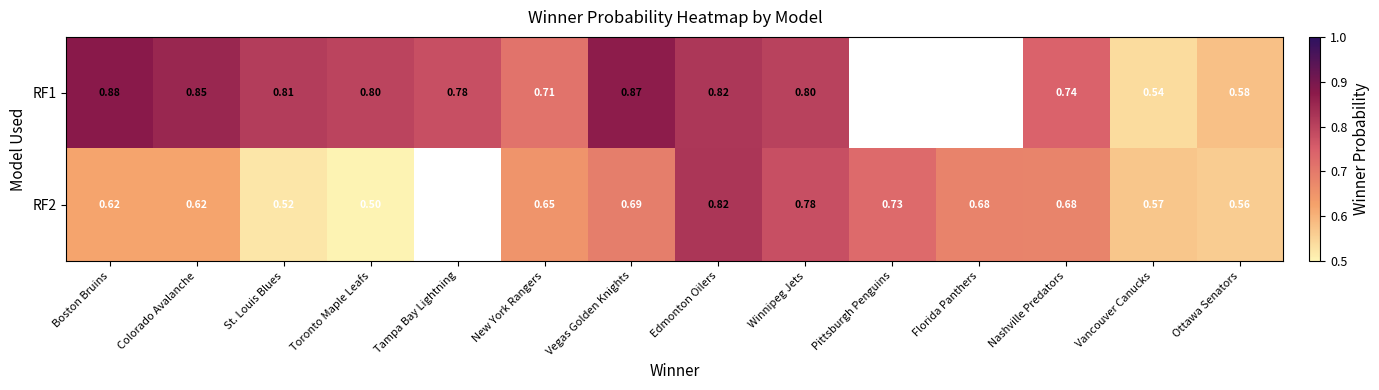

What is the maximum value shown in the chart?

0.9